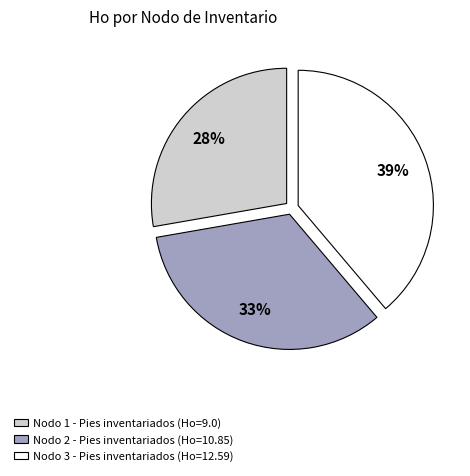

Is Nodo 1 - Pies inventariados the majority of the pie?

No